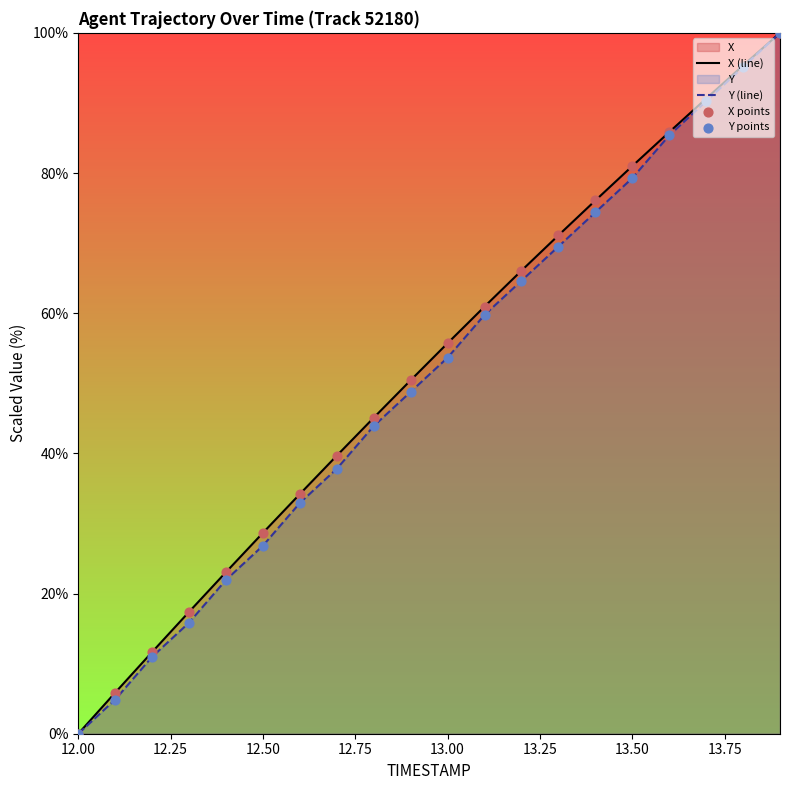

Which label corresponds to the smallest value in the chart?

12.00